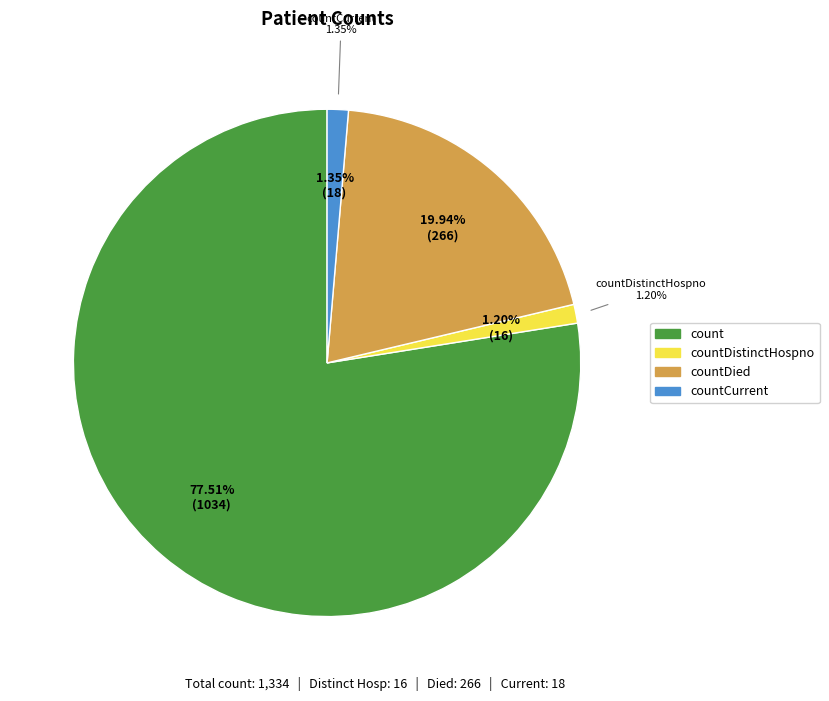

Is there a majority slice in this chart?

Yes